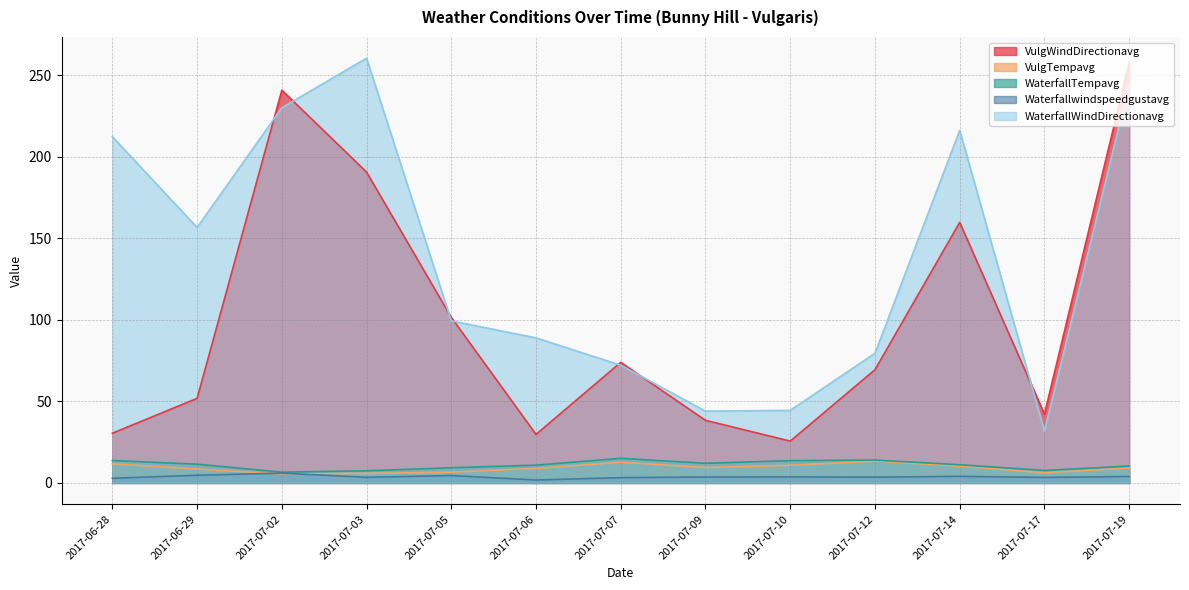

What position from the right is 2017-07-02?

11